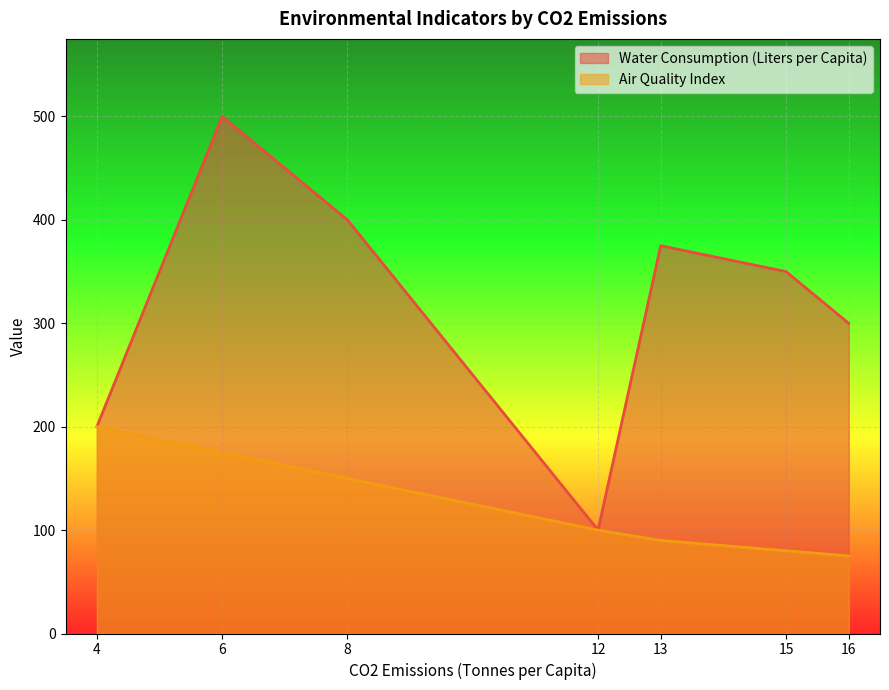

Rank the categories by Air Quality Index value from lowest to highest.

16, 15, 13, 12, 8, 6, 4